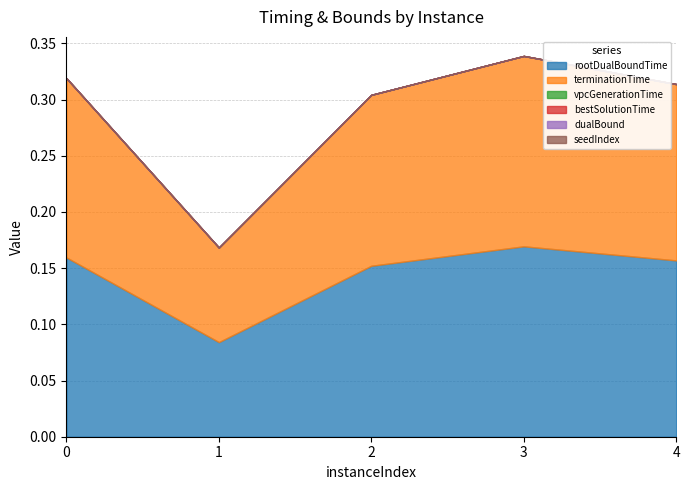

Rank the series at 0 from highest to lowest value.

rootDualBoundTime, terminationTime, vpcGenerationTime, bestSolutionTime, dualBound, seedIndex